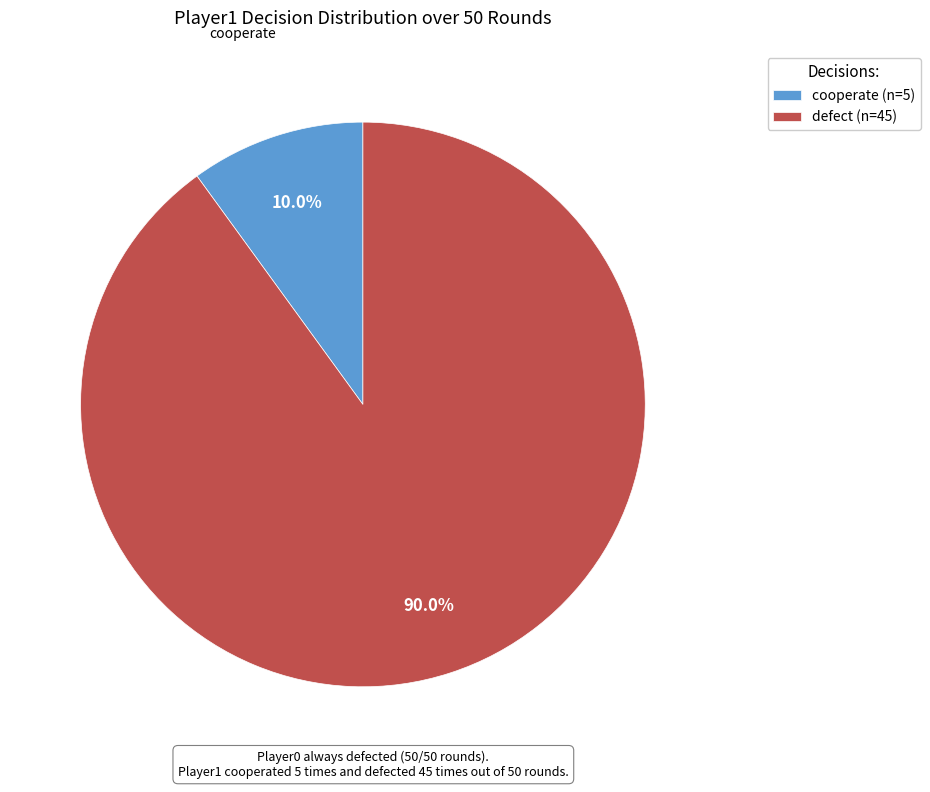

What percentage do cooperate and defect together represent?

100.0%